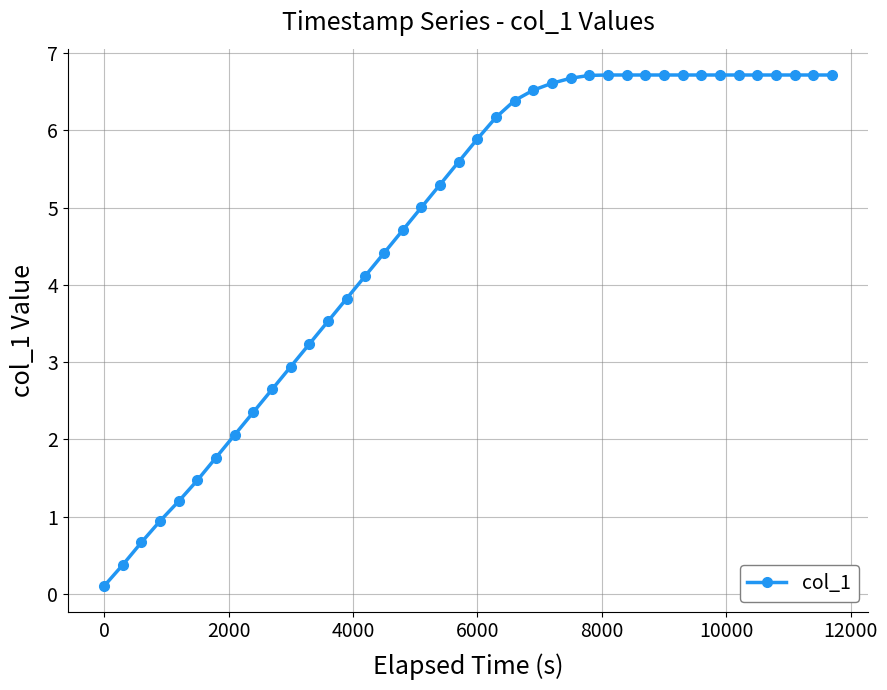

Reading left to right, what are all the values shown in this chart?

0.1	0.4	0.7	0.9	1.2	1.5	1.8	2.1	2.4	2.6	2.9	3.2	3.5	3.8	4.1	4.4	4.7	5.0	5.3	5.6	5.9	6.2	6.4	6.5	6.6	6.7	6.7	6.7	6.7	6.7	6.7	6.7	6.7	6.7	6.7	6.7	6.7	6.7	6.7	6.7